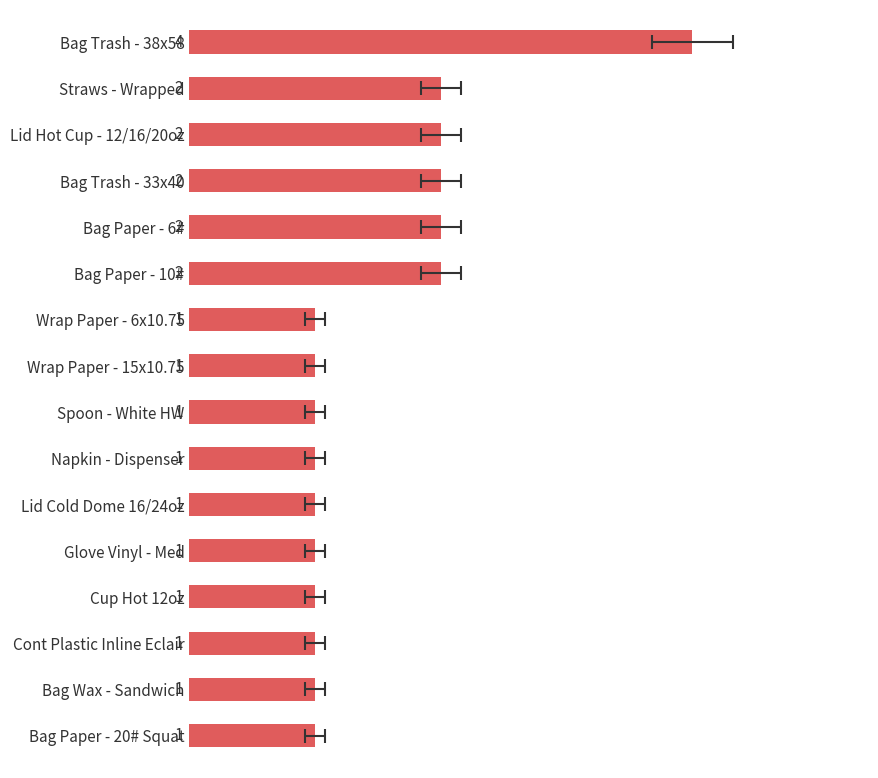

What is the greatest value displayed?

4